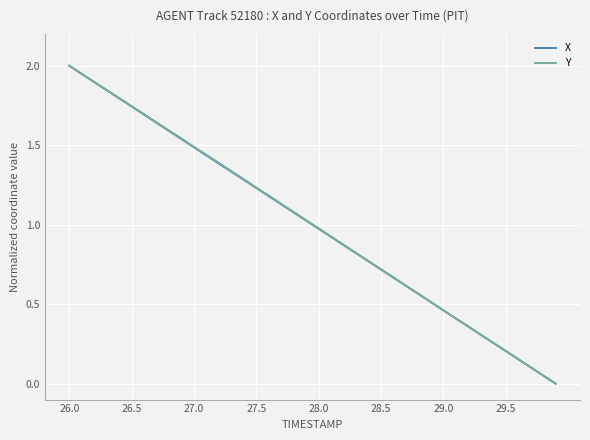

What is the maximum value shown in the chart?

2.0